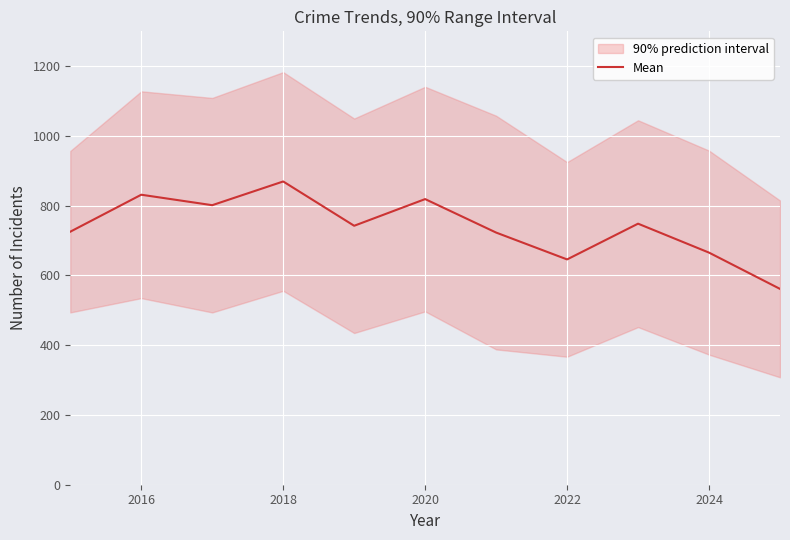

What is the highest value of the Mean series?

869.5